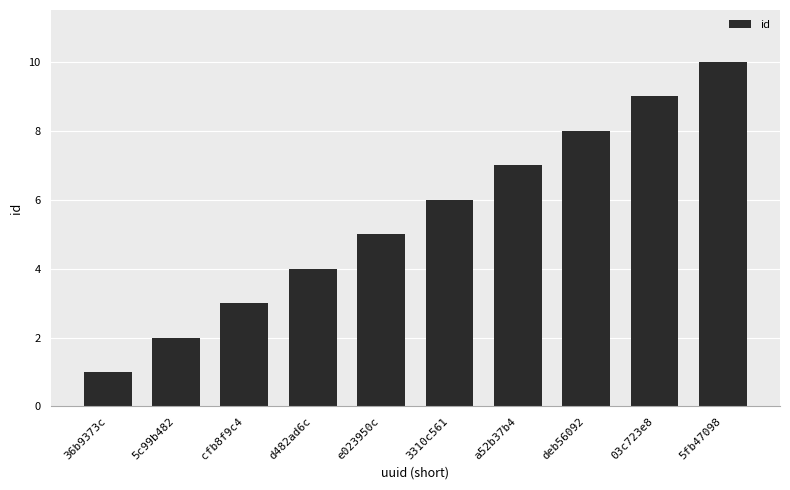

The chart shows a value of 0 at 5c99b482. True or false?

False